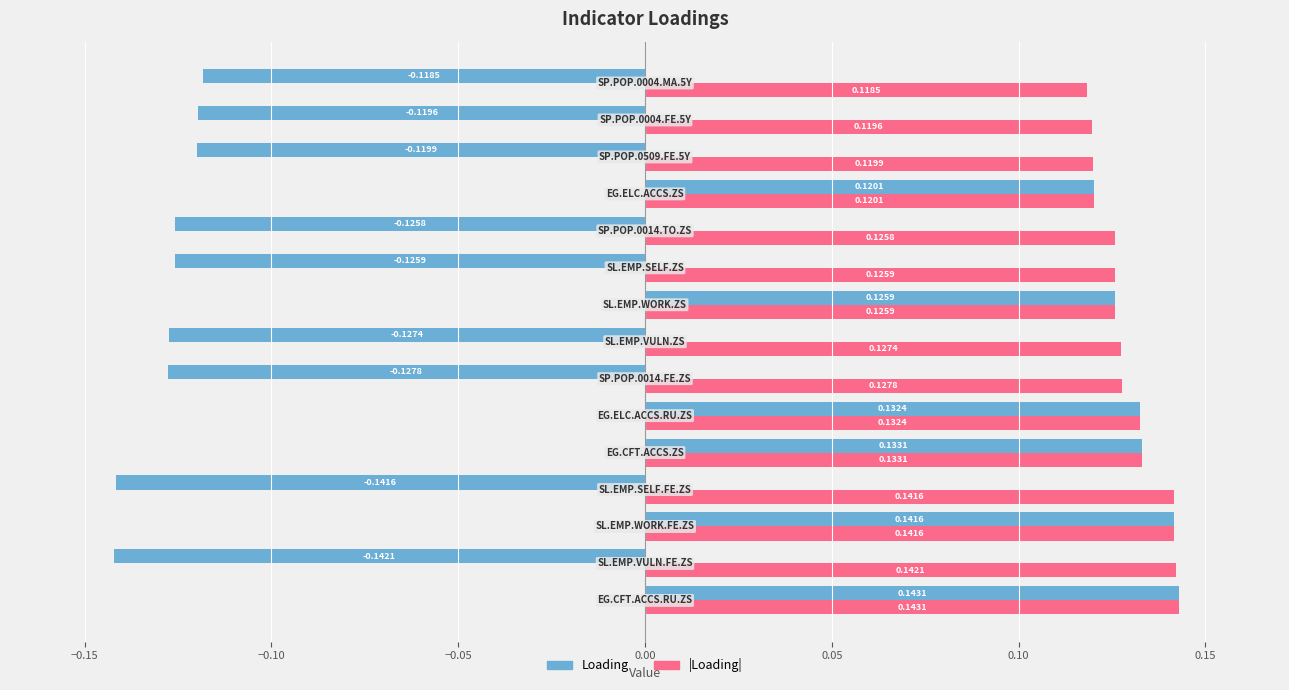

Which series has the widest spread of values?

Loading